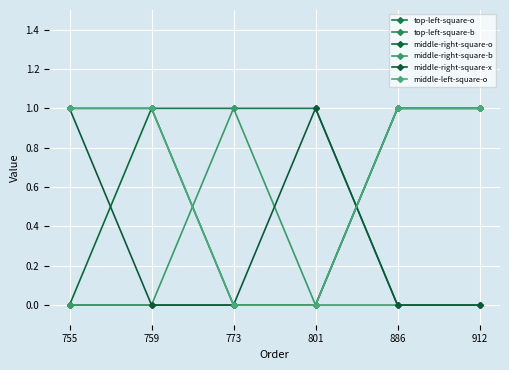

How many lines are shown in the chart?

6